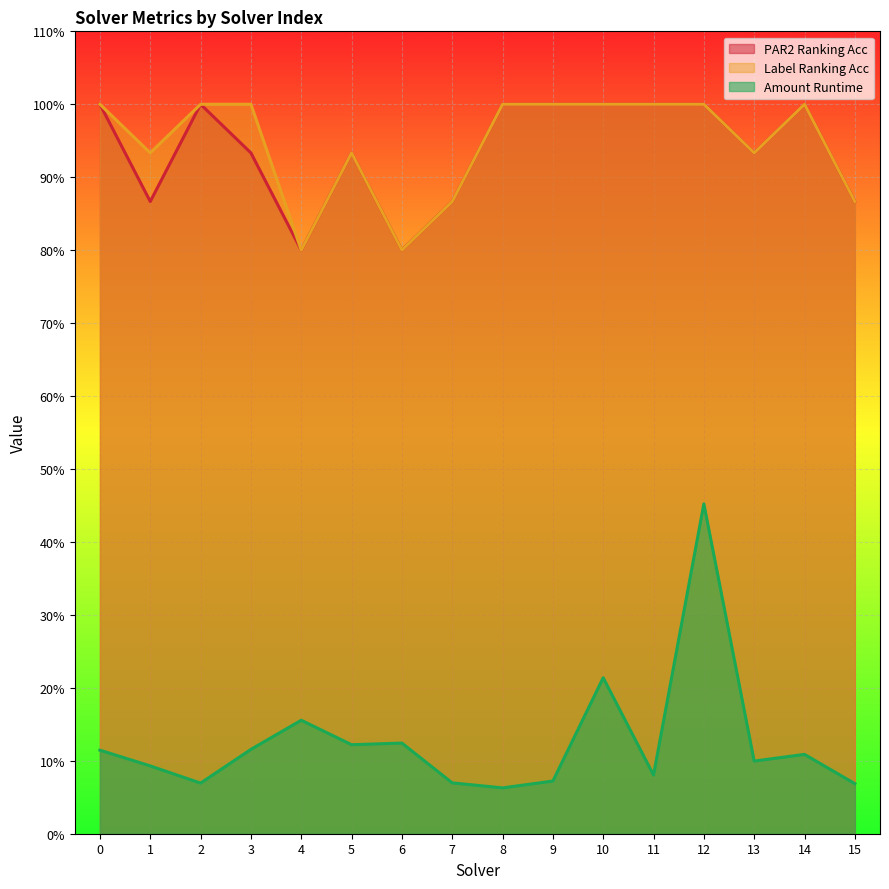

What is the average value of the label_ranking_acc series?

0.9